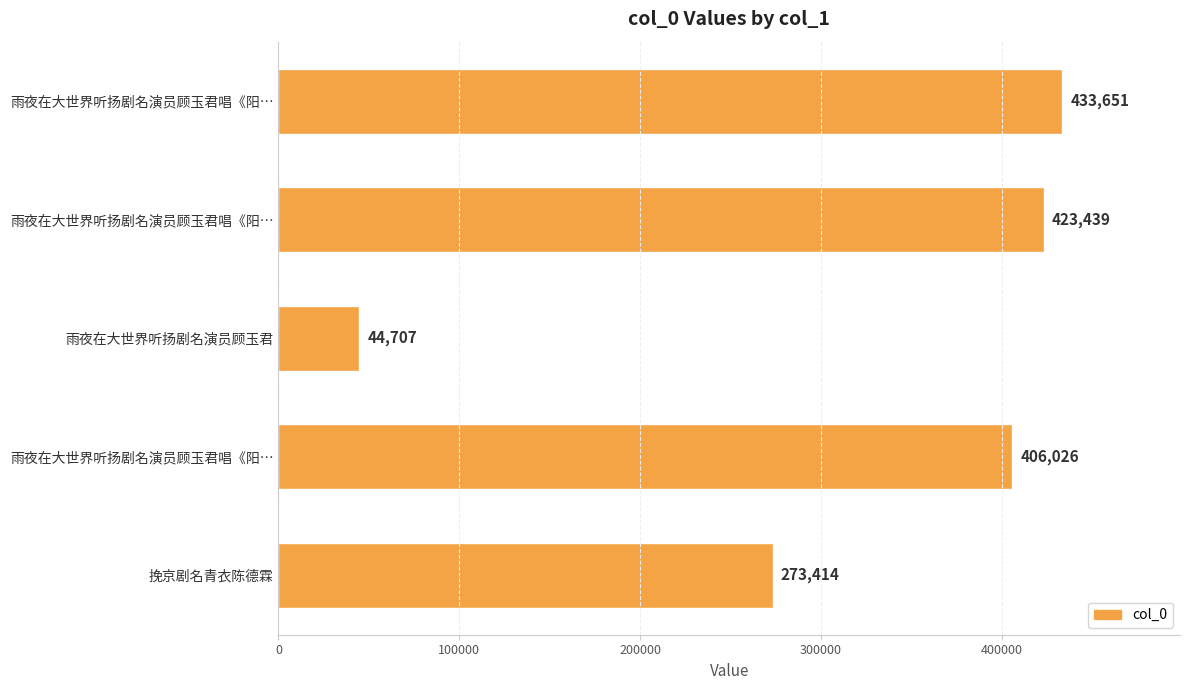

How many data points are less than 406026?

2